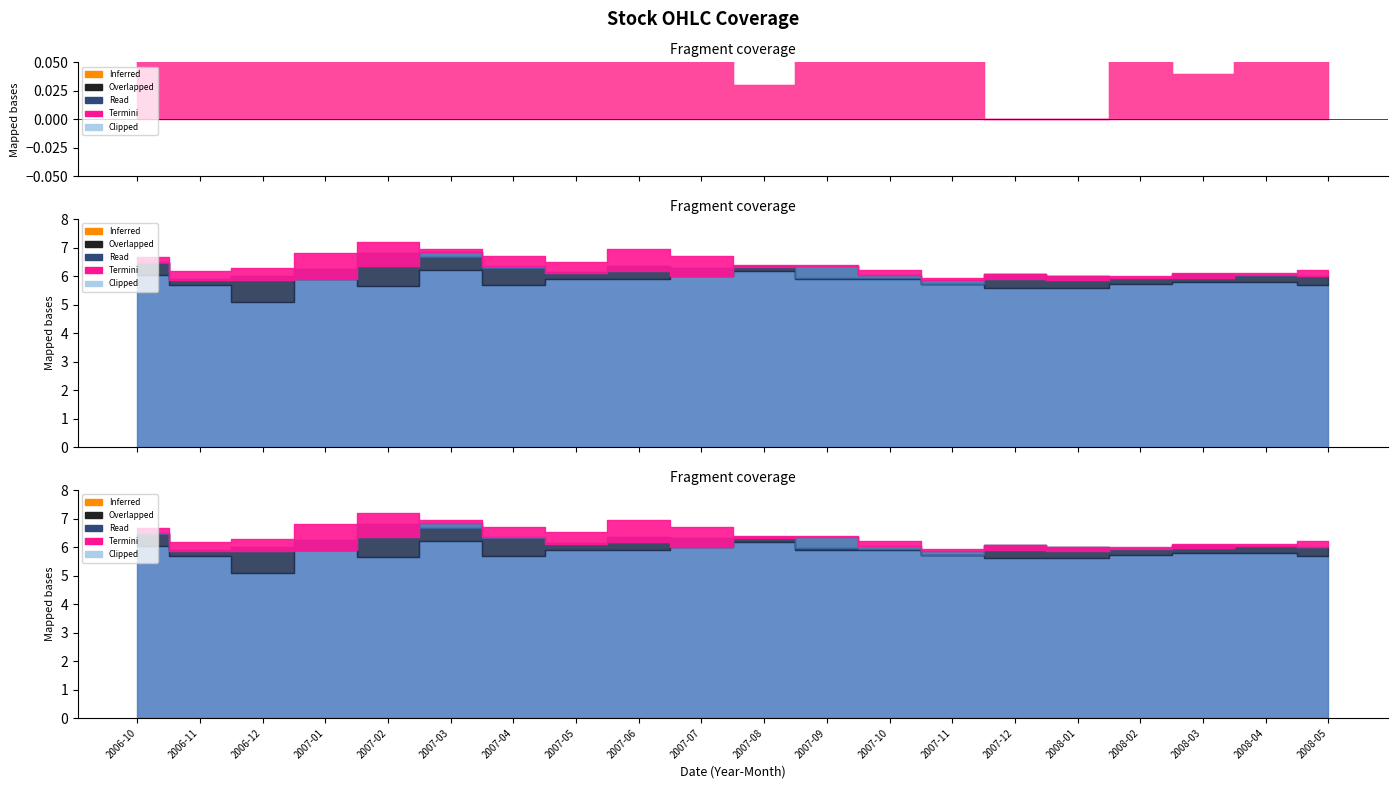

True or false: Low has a value of 8.4 at 2006-10.

False